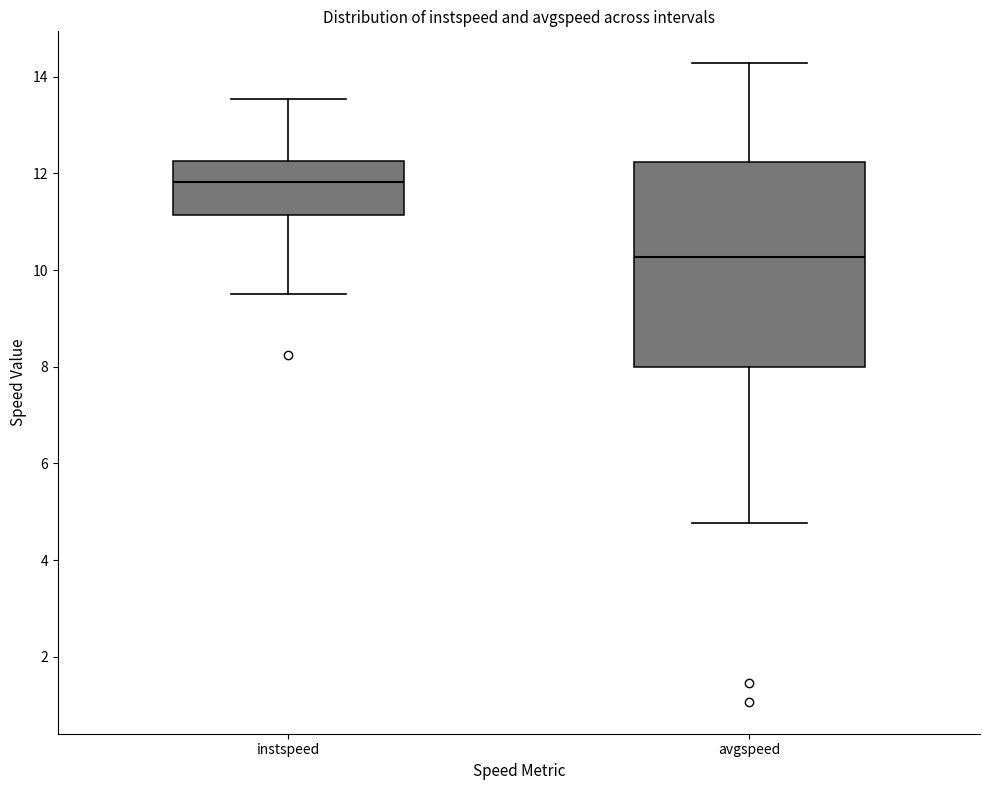

Reading left to right, transcribe this box plot: for each box, give where its median line is, the range the box spans, and where its two whiskers end, as read against the y-axis. The values are not printed on the chart, so give them approximately, as read against the axis.

instspeed: median 11.8, box 11.2 to 12.2, whiskers 9.6 to 13.6
avgspeed: median 10.2, box 8.0 to 12.2, whiskers 4.8 to 14.2